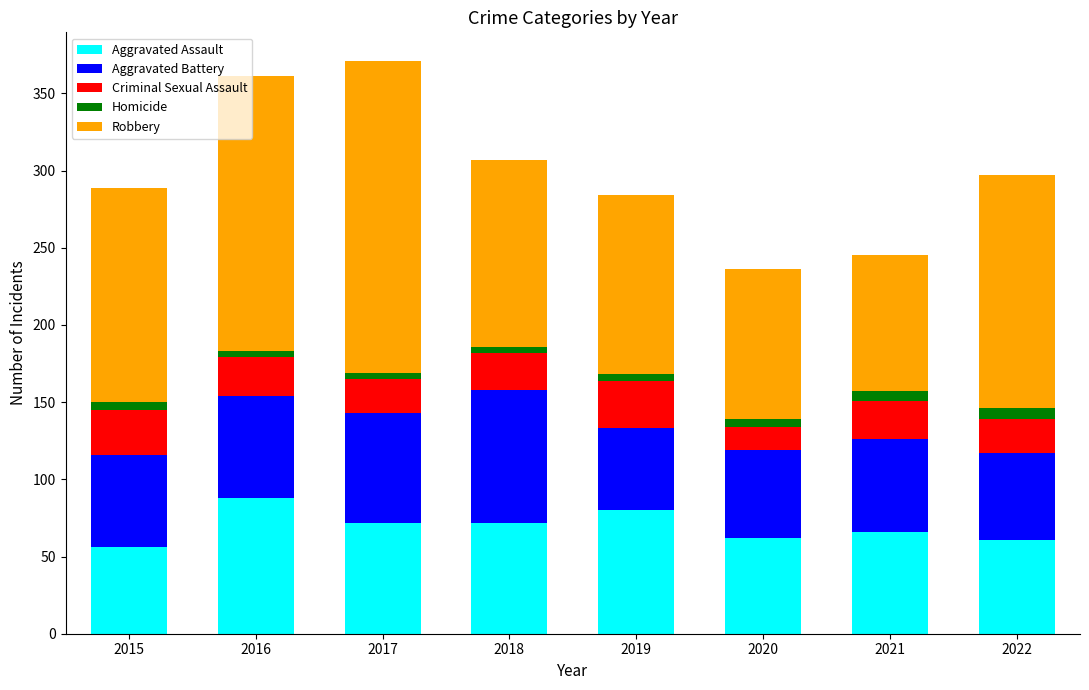

What is the maximum value for Aggravated Assault?

88